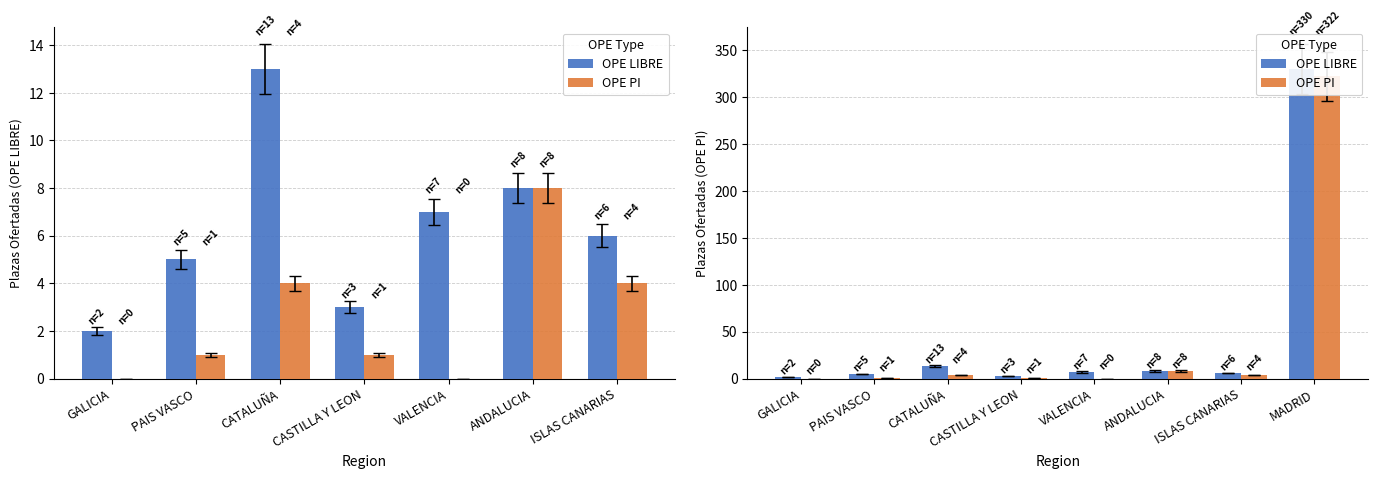

What is the label of the 4th bar from the right?

VALENCIA